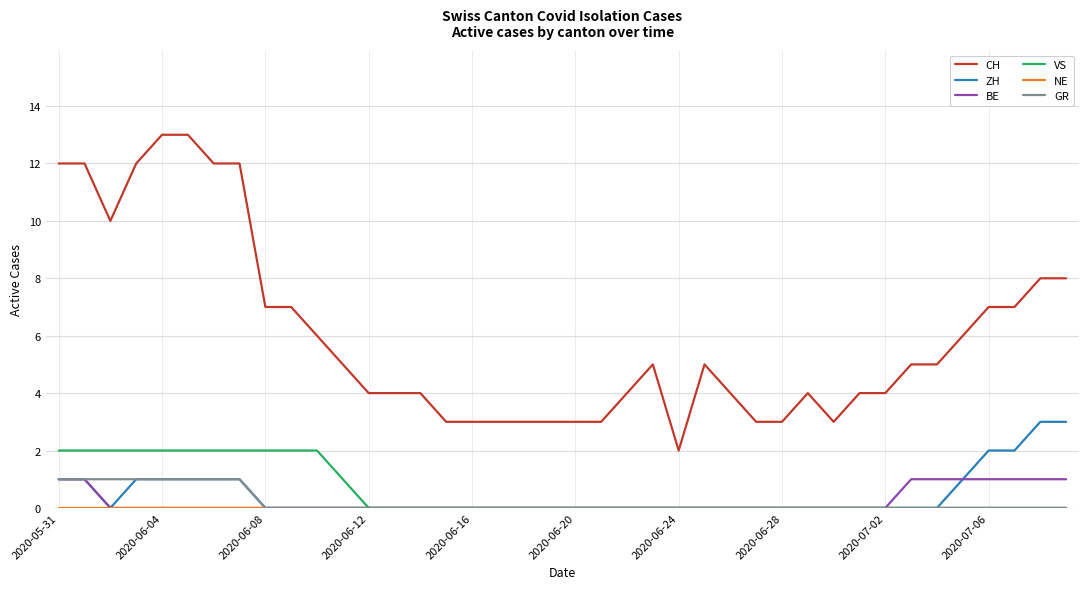

Does the chart display data point markers on the line(s)?

No